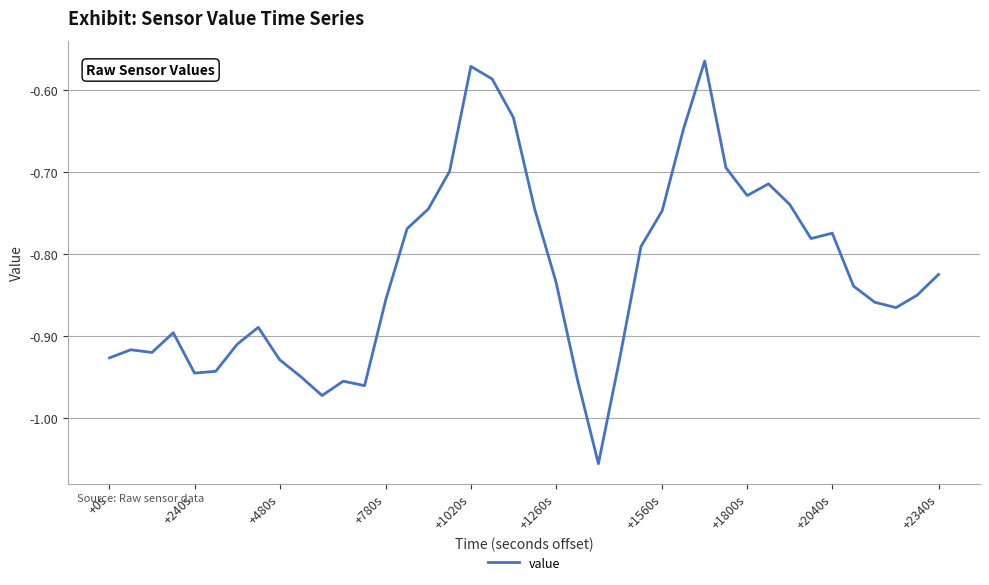

Is it true that the value at +780s is -1.4?

False